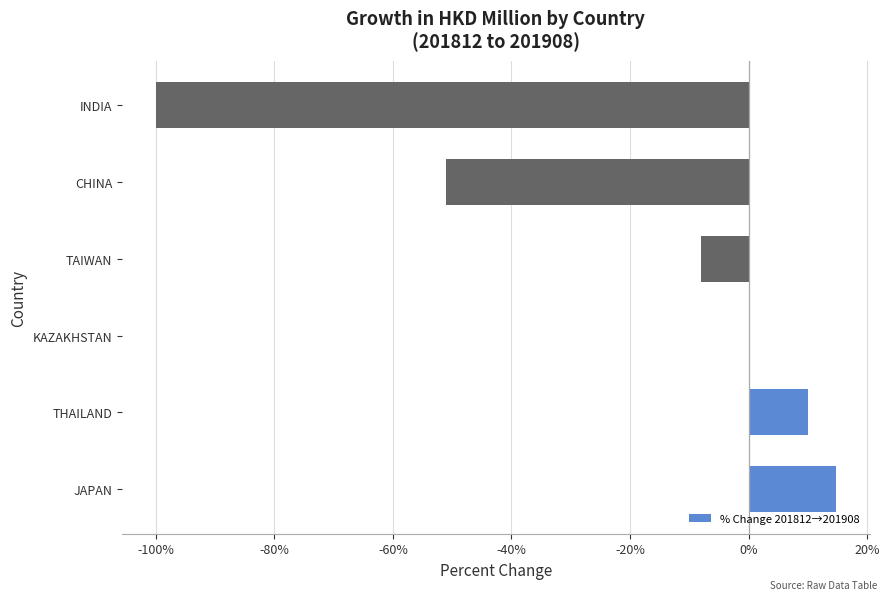

Between TAIWAN and CHINA, which is larger?

TAIWAN